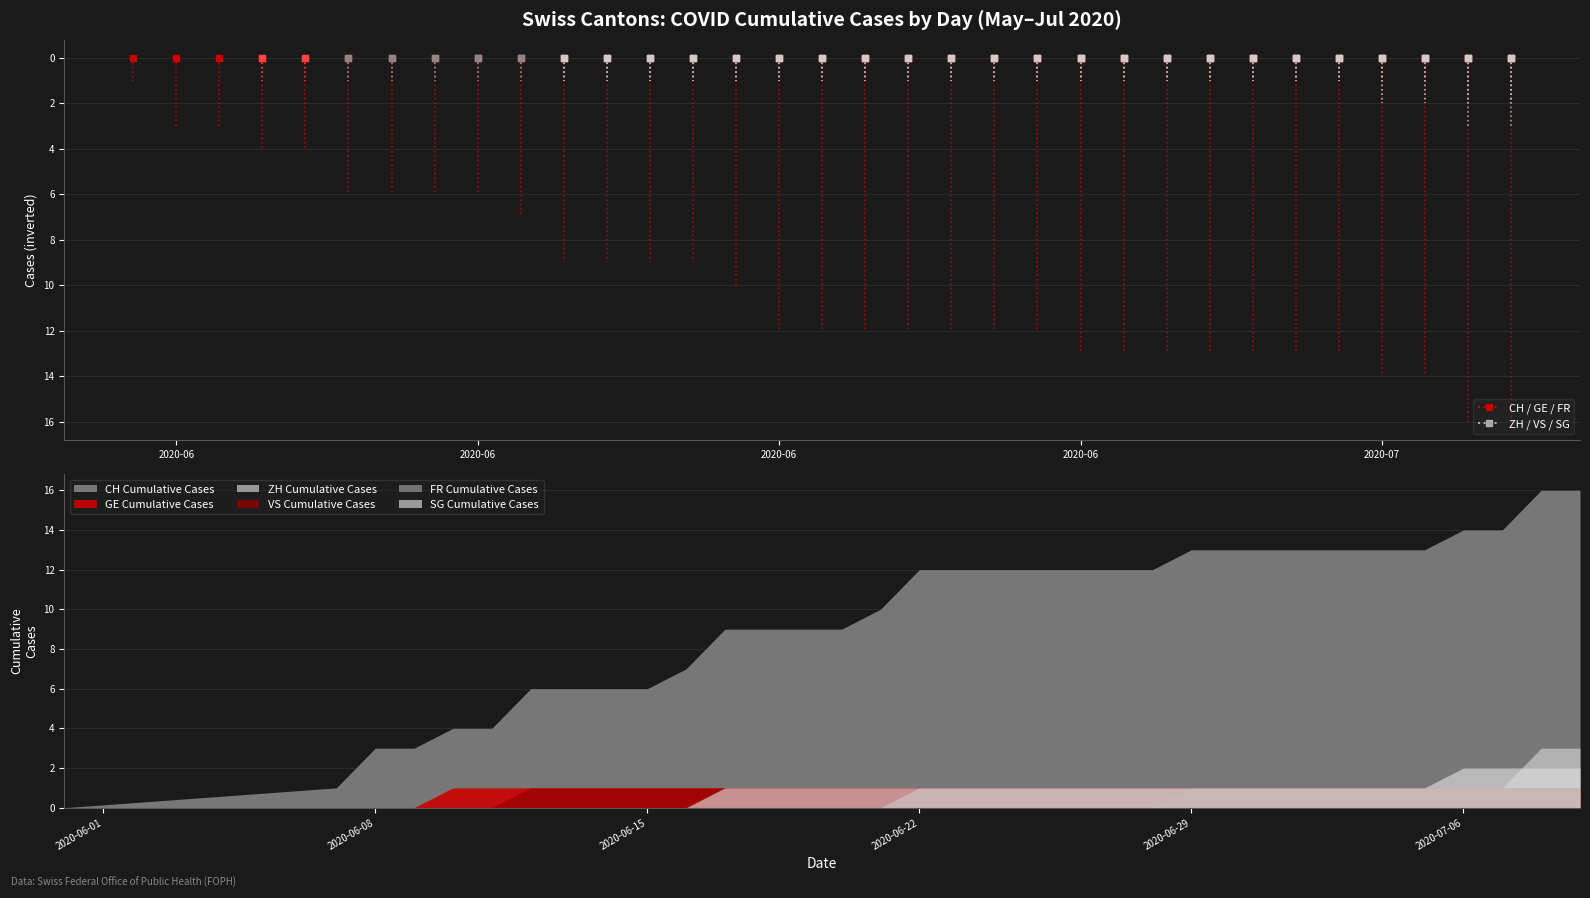

Which series reaches the minimum Y coordinate?

CH